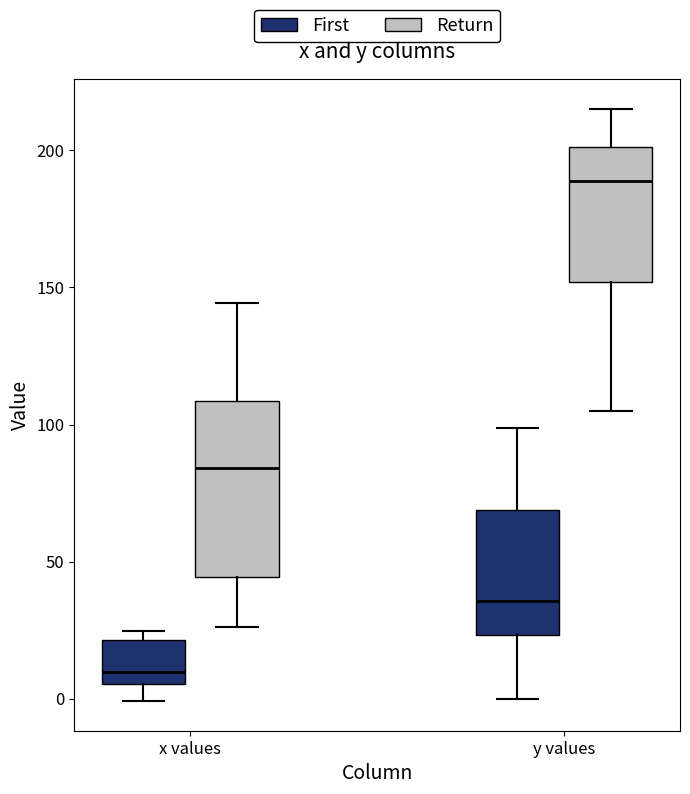

Reading left to right, transcribe this box plot: for each box, give where its median line is, the range the box spans, and where its two whiskers end, as read against the y-axis. The values are not printed on the chart, so give them approximately, as read against the axis.

x values (First): median 10, box 5 to 20, whiskers 0 to 25
x values (Return): median 85, box 45 to 110, whiskers 25 to 145
y values (First): median 35, box 25 to 70, whiskers 0 to 100
y values (Return): median 190, box 150 to 200, whiskers 105 to 215